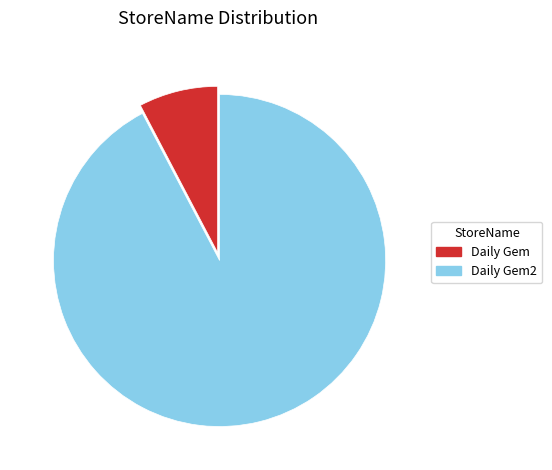

Is there a majority slice in this chart?

Yes